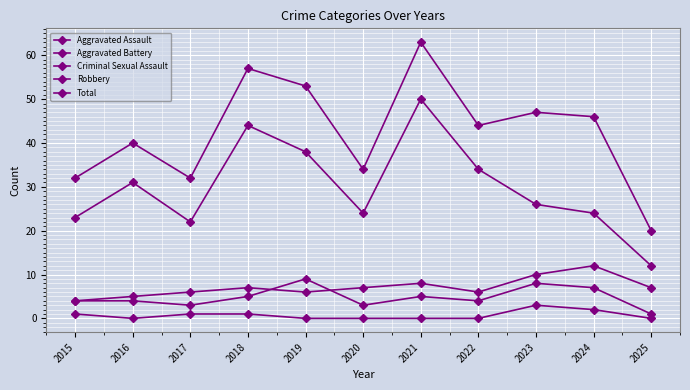

What is the value of the Total point at the 4th from the left?

57